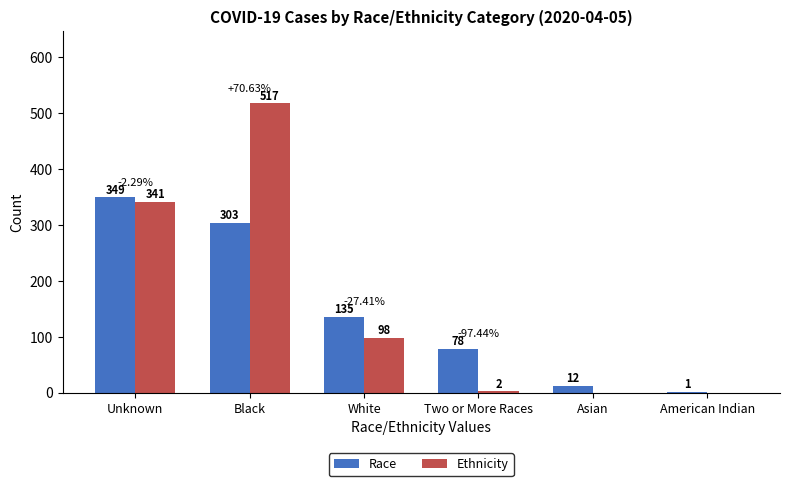

What are all the series names shown in the legend?

Race, Ethnicity